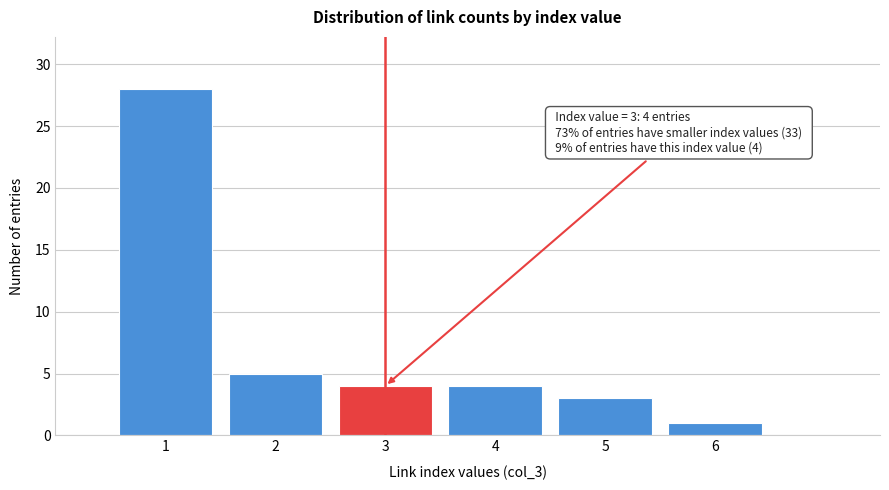

Which range on the x-axis has the tallest bar?

0.5 to 1.5